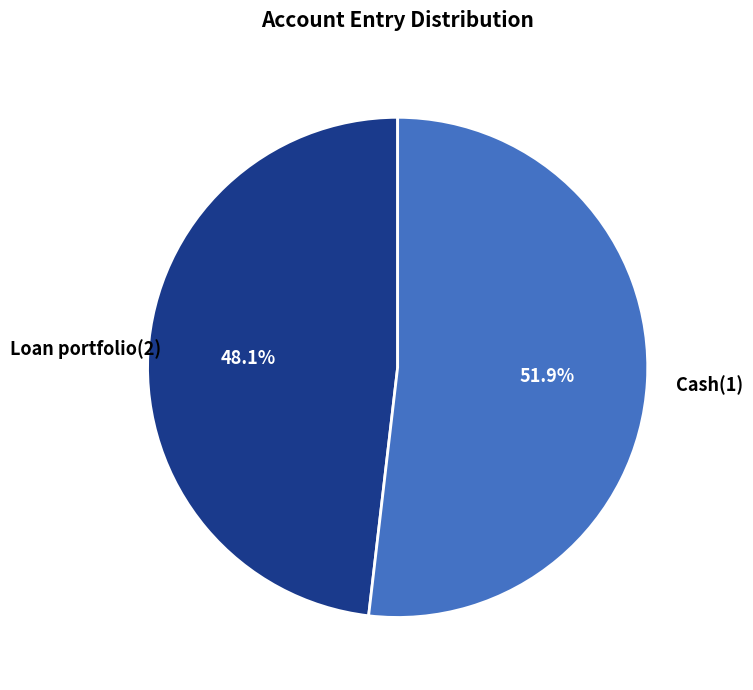

Rank the categories by value from highest to lowest.

Cash(1), Loan portfolio(2)